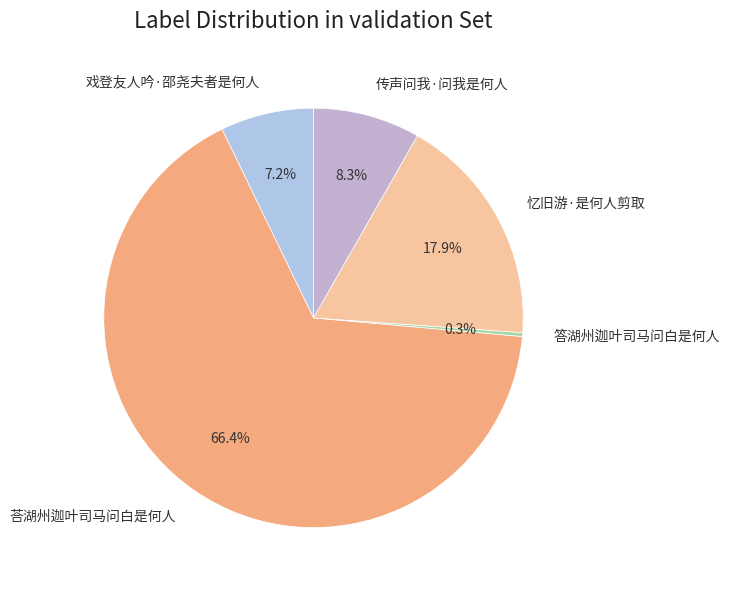

How many segments does this pie chart have?

5